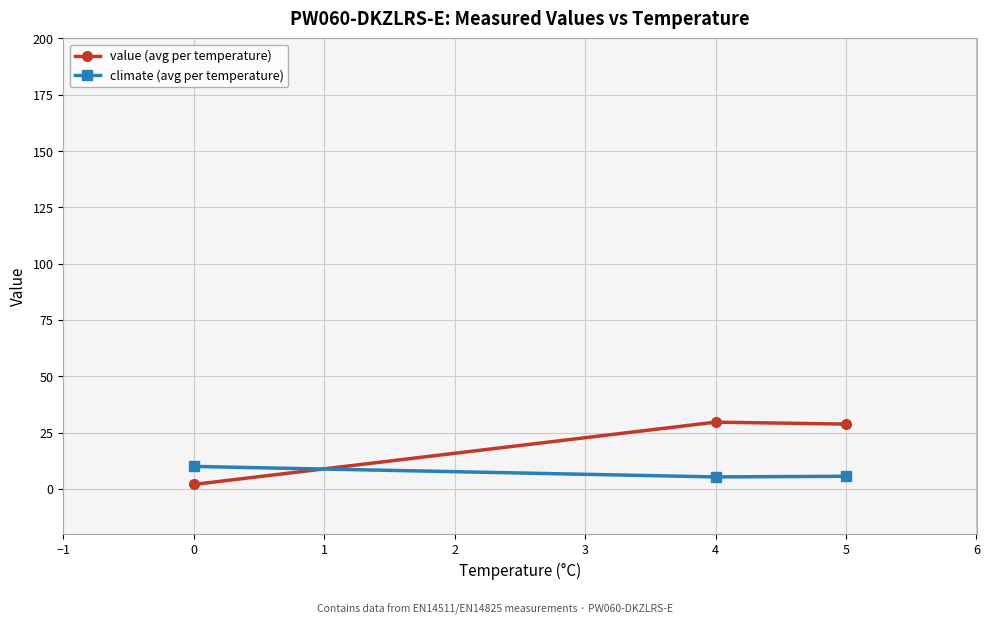

Which series has the largest total across all categories?

value (avg per temperature)